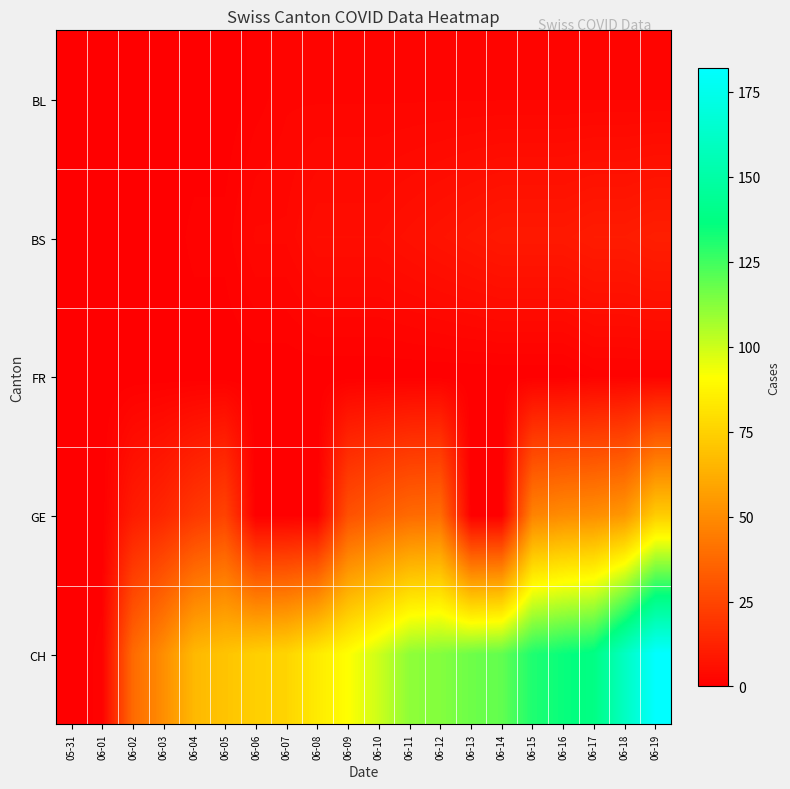

At how many categories does at least one series exceed 62?

16